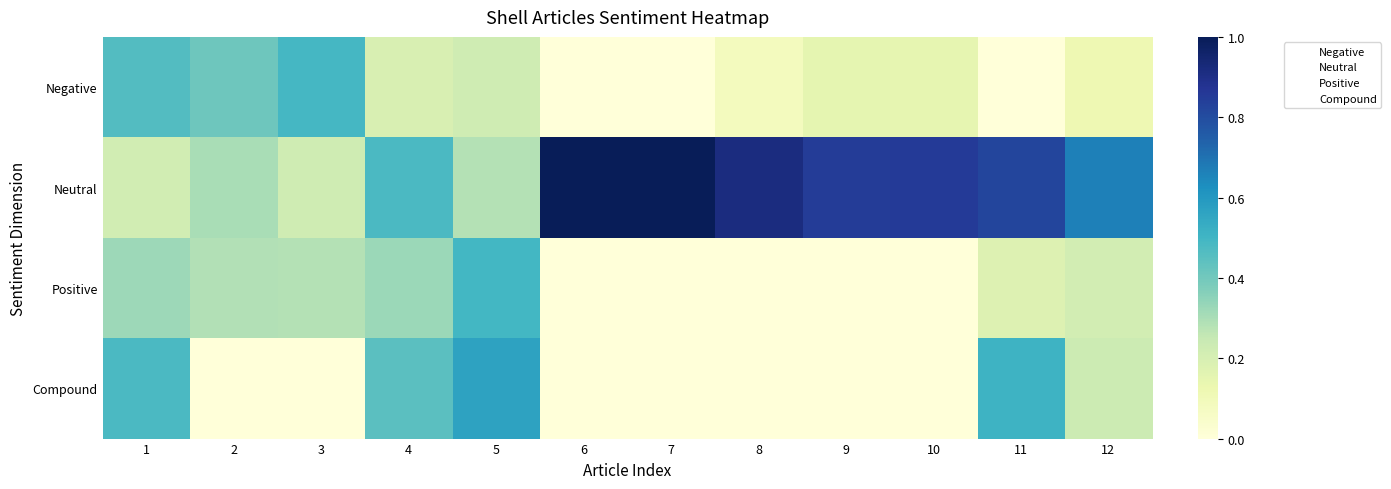

Between 9 and 12, which is larger?

9